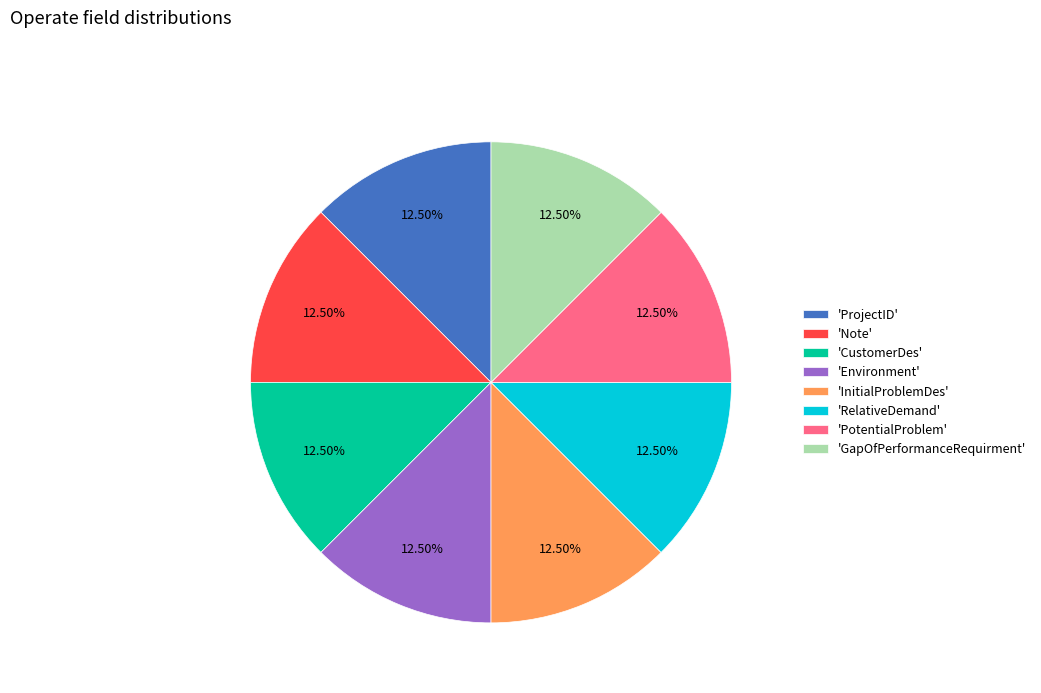

What is the ratio of the value at 'Environment' to the value at 'CustomerDes'?

1.0